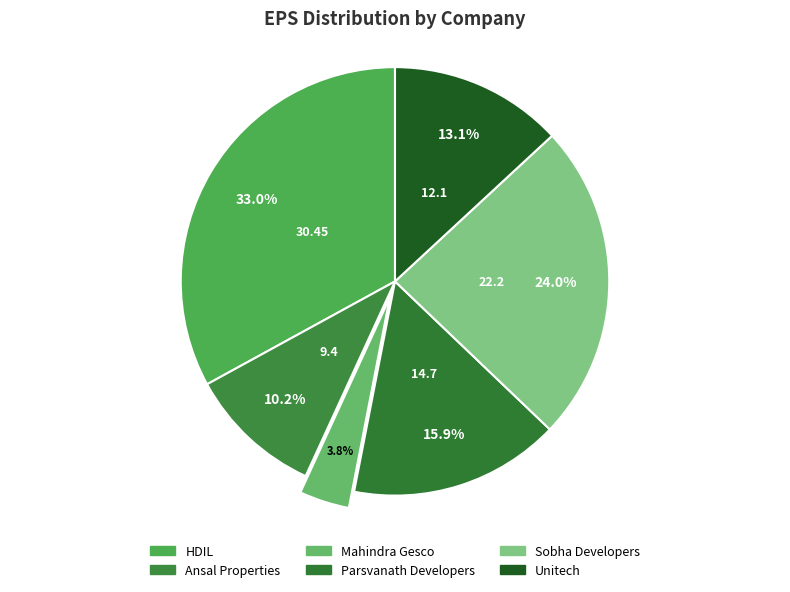

Is Unitech the majority of the pie?

No